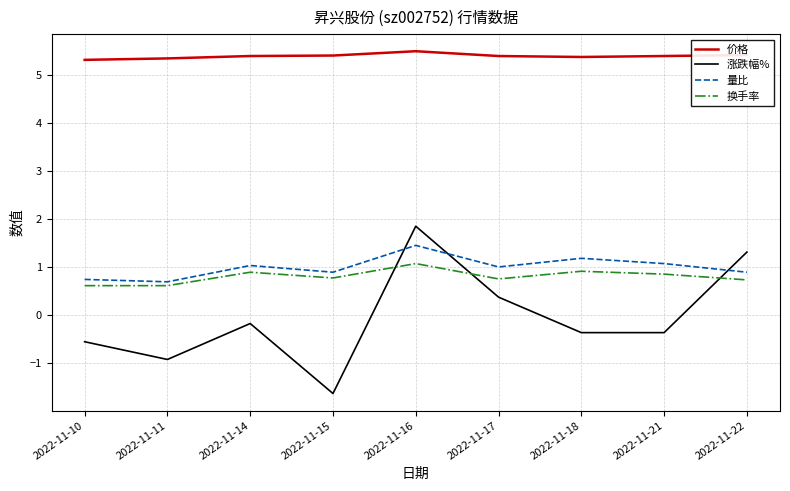

What is the smallest value displayed?

-1.6